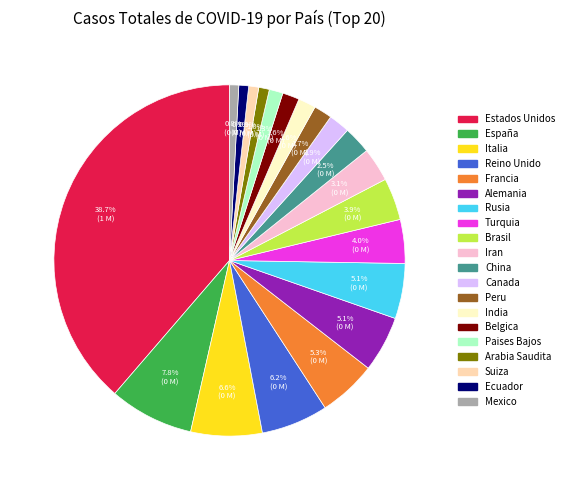

True or false: Turquia accounts for 4% of the total.

True